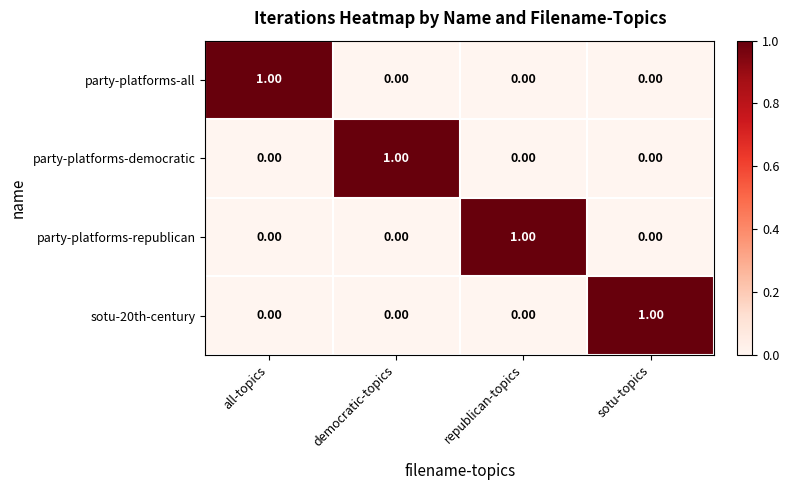

Which category has the highest value in the sotu-20th-century series?

sotu-topics